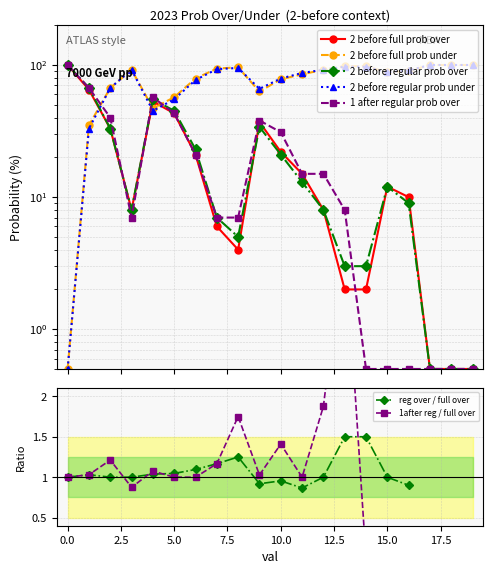

What is the total value across all series at 6?

221.0